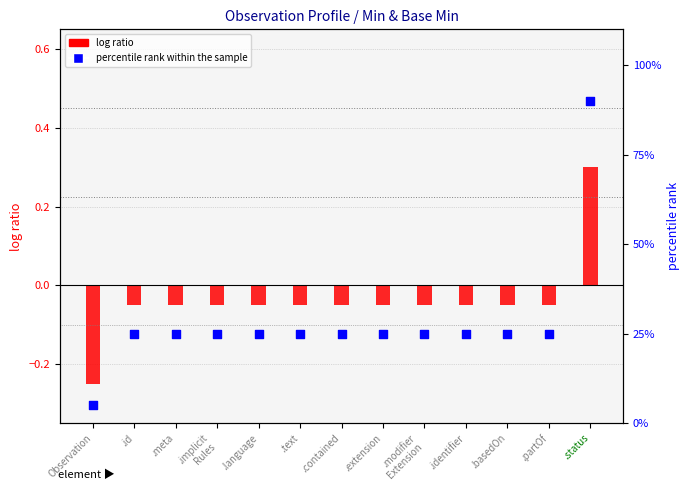

Which series has the largest total across all categories?

percentile rank within the sample